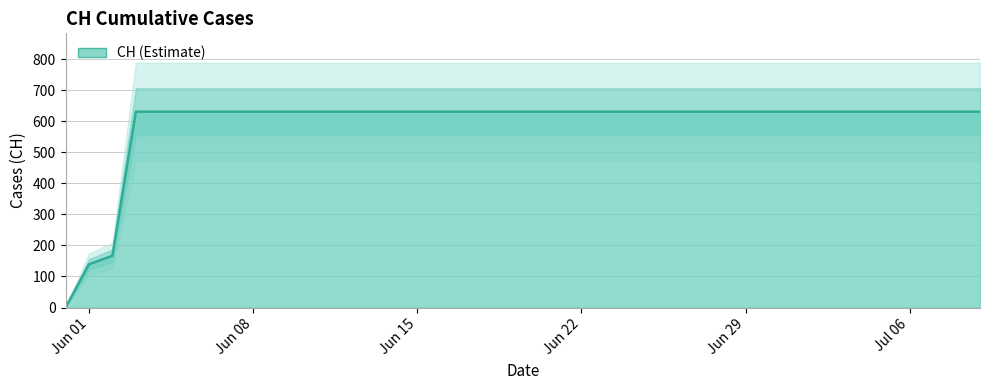

Does the chart have visible grid lines?

Yes